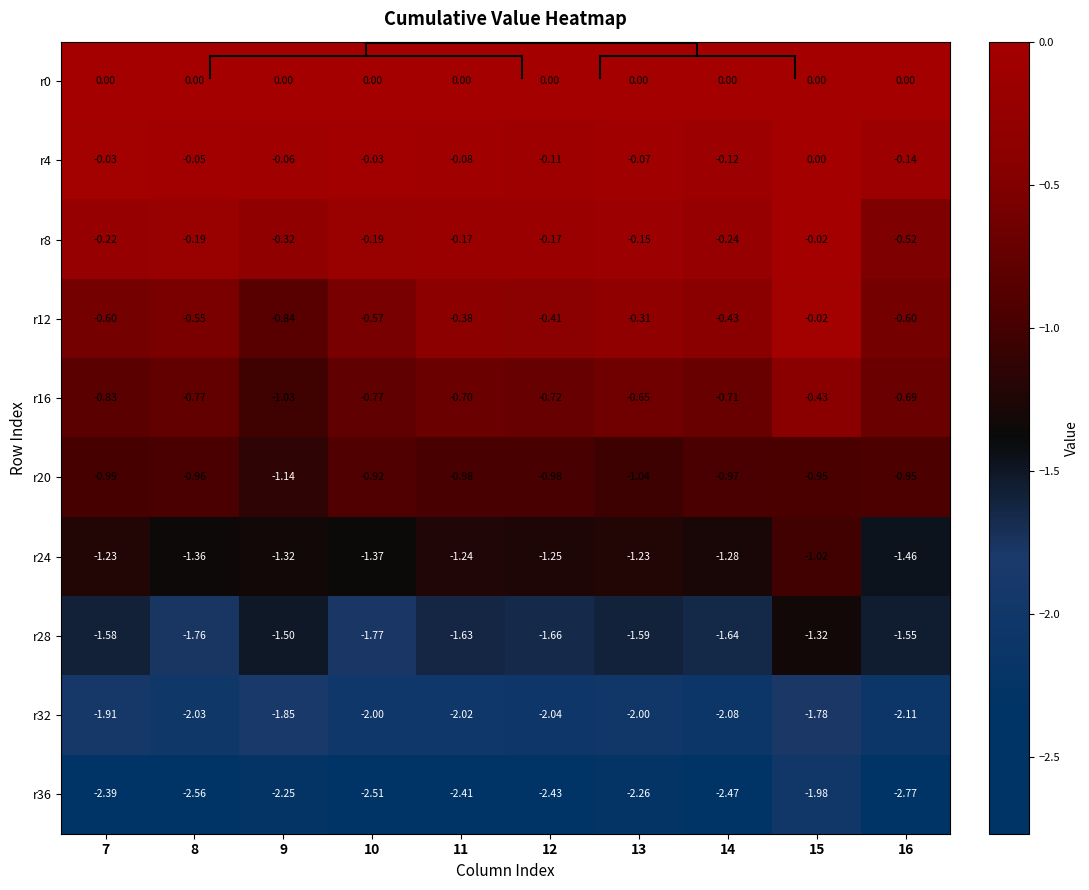

True or false: r16 has a value of -0.3 at 11.

False